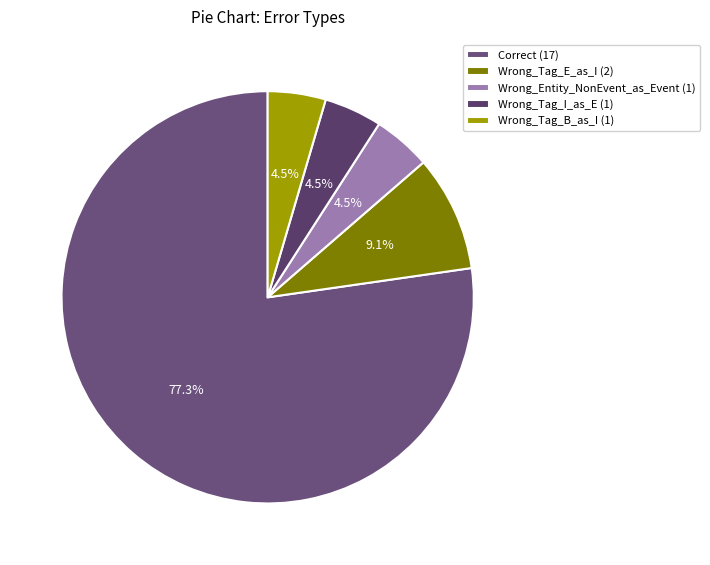

To the nearest percent, what percentage of the pie is Wrong_Tag_I_as_E?

5%